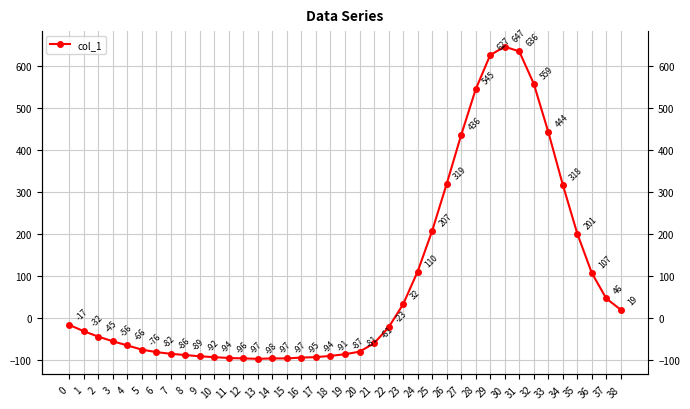

The value at 31 is 636. True or false?

True